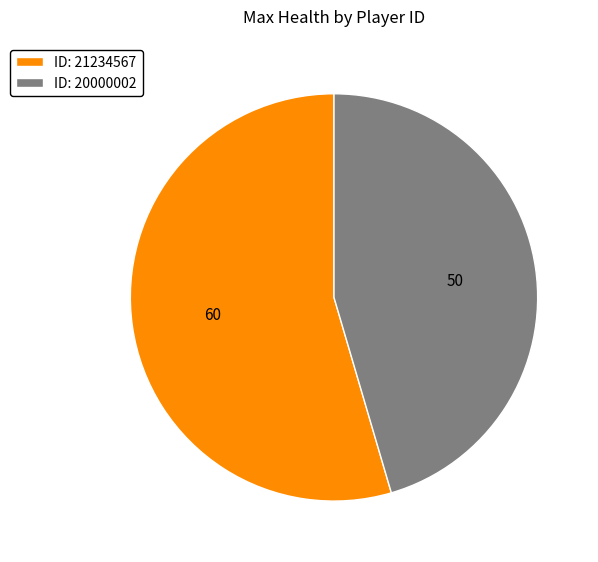

Is it true that ID: 20000002 is 52% of the pie?

False